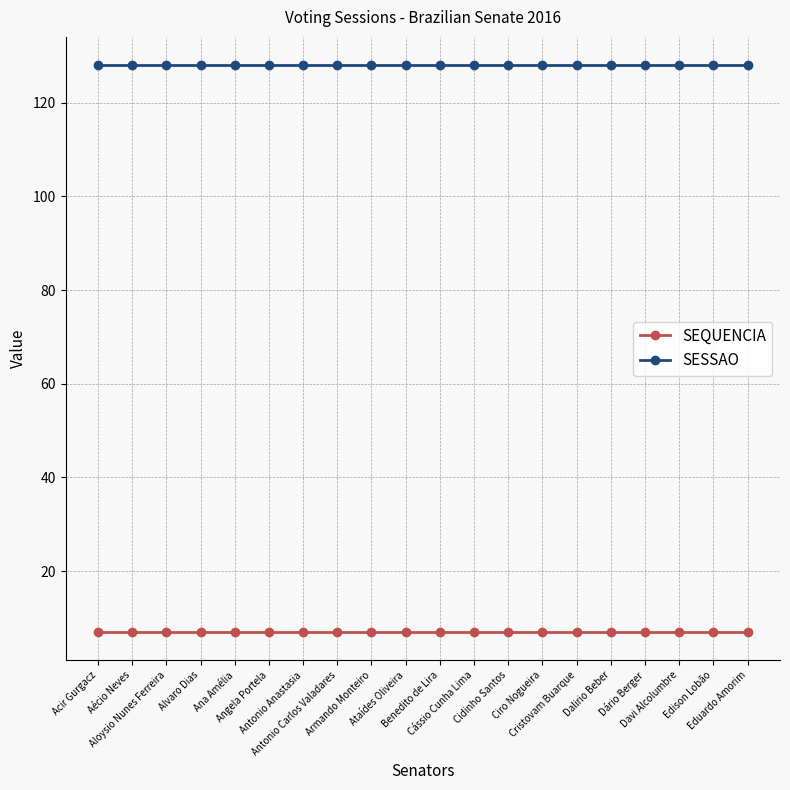

What is the label of the 9th point from the left?

Armando Monteiro